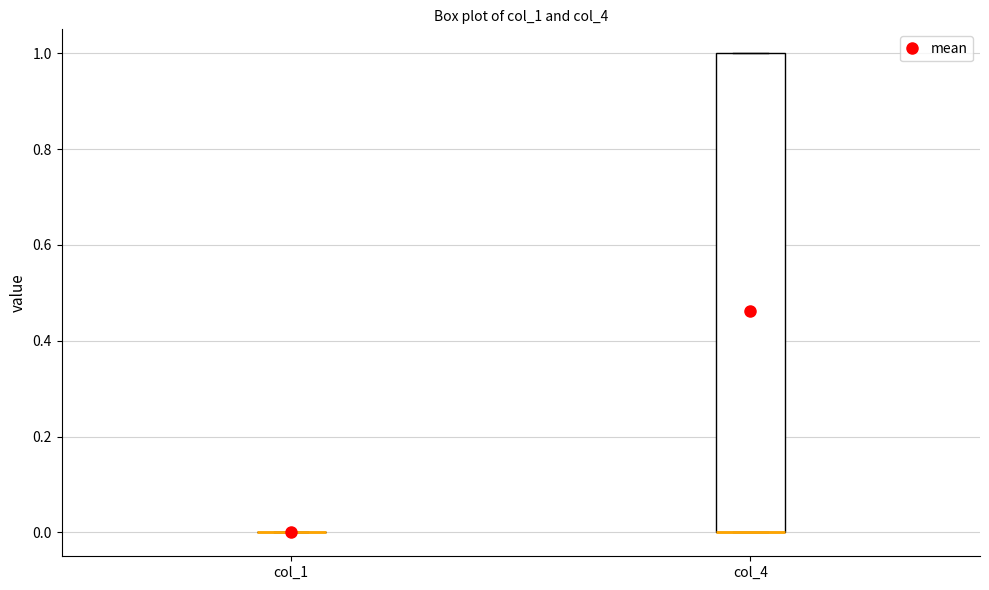

Where is the lower edge of the box for col_4 on the y-axis? The values are not printed on the chart, so give them approximately, as read against the axis.

0